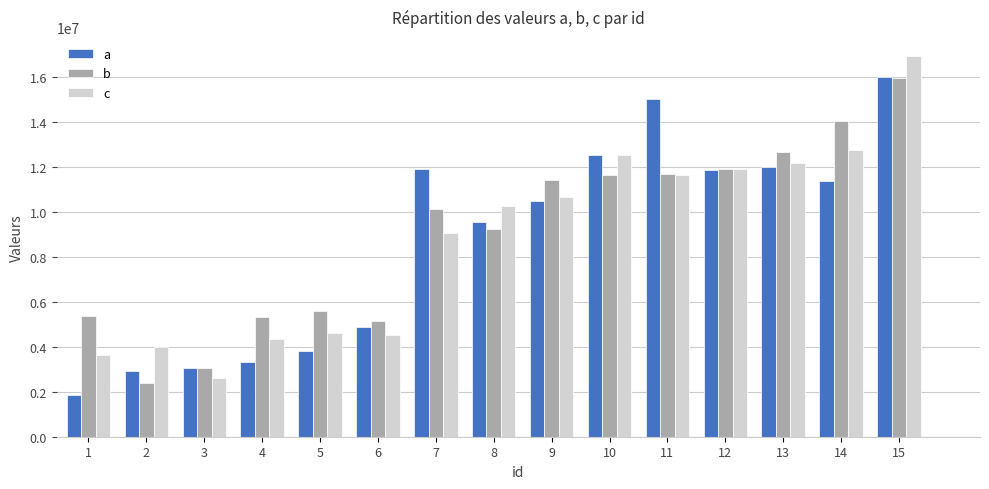

Which series has the widest spread of values?

c